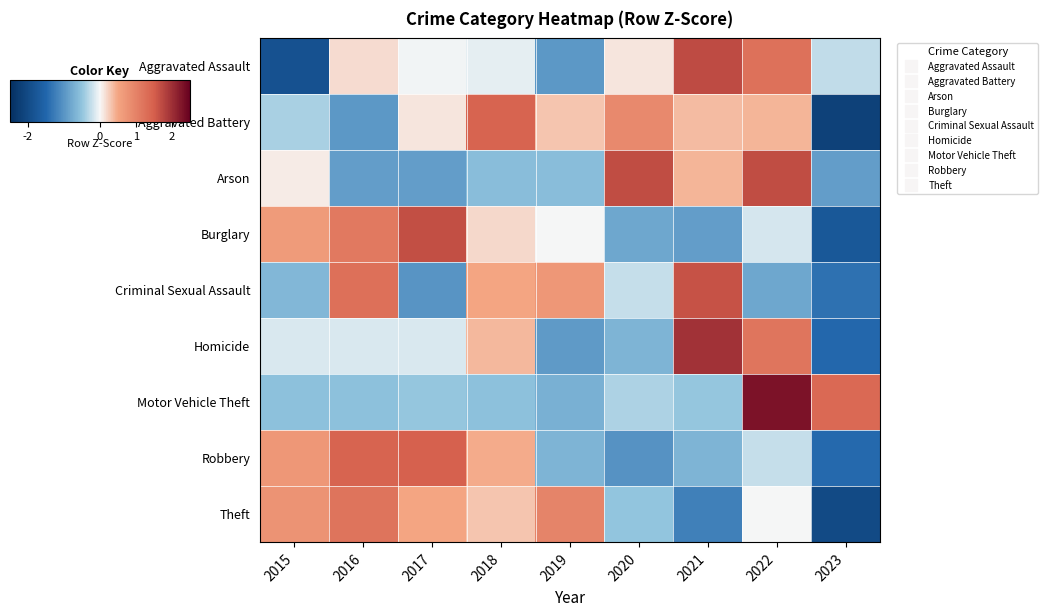

Reading left to right, what are all the values shown in this chart?

Aggravated Assault: 2015=-1.9	2016=0.2	2017=-0.0	2018=-0.1	2019=-1.0	2020=0.1	2021=1.7	2022=1.2	2023=-0.3
Aggravated Battery: 2015=-0.4	2016=-1.0	2017=0.1	2018=1.4	2019=0.3	2020=0.9	2021=0.4	2022=0.4	2023=-2.2
Arson: 2015=0.1	2016=-0.9	2017=-0.9	2018=-0.6	2019=-0.6	2020=1.7	2021=0.4	2022=1.7	2023=-0.9
Burglary: 2015=0.6	2016=1.1	2017=1.7	2018=0.2	2019=-0.0	2020=-0.8	2021=-0.9	2022=-0.2	2023=-1.7
Criminal Sexual Assault: 2015=-0.6	2016=1.3	2017=-1.0	2018=0.5	2019=0.7	2020=-0.3	2021=1.6	2022=-0.8	2023=-1.4
Homicide: 2015=-0.1	2016=-0.1	2017=-0.1	2018=0.4	2019=-0.9	2020=-0.7	2021=2.0	2022=1.2	2023=-1.5
Motor Vehicle Theft: 2015=-0.5	2016=-0.5	2017=-0.5	2018=-0.5	2019=-0.7	2020=-0.4	2021=-0.5	2022=2.3	2023=1.4
Robbery: 2015=0.7	2016=1.4	2017=1.5	2018=0.5	2019=-0.7	2020=-1.0	2021=-0.7	2022=-0.2	2023=-1.4
Theft: 2015=0.8	2016=1.2	2017=0.5	2018=0.3	2019=1.0	2020=-0.5	2021=-1.2	2022=-0.0	2023=-2.0